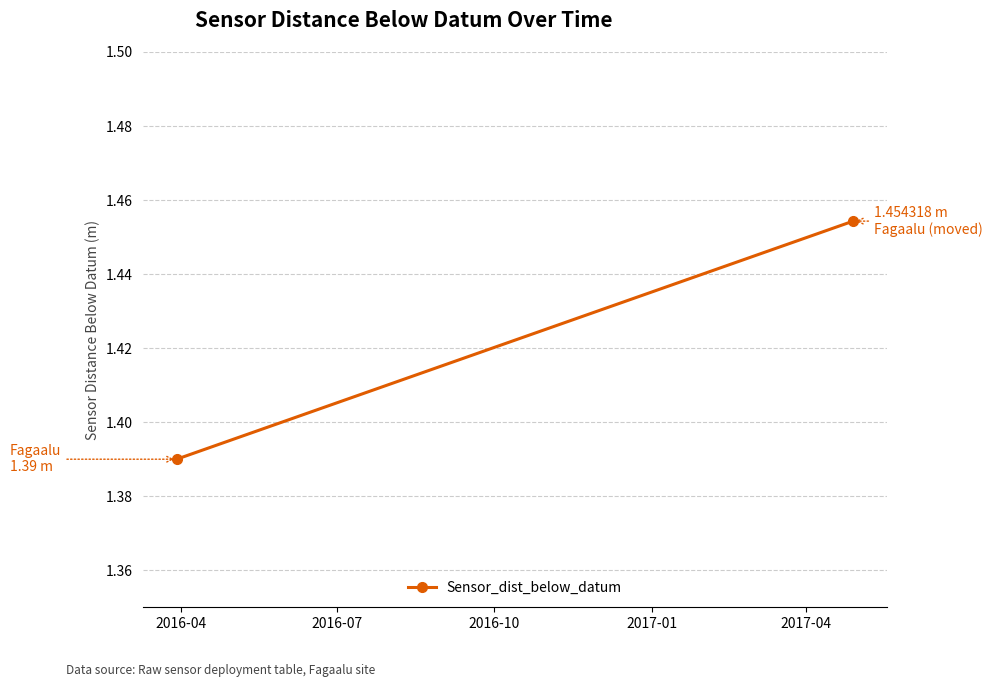

Where is the data nearest to the value 1?

2016-04